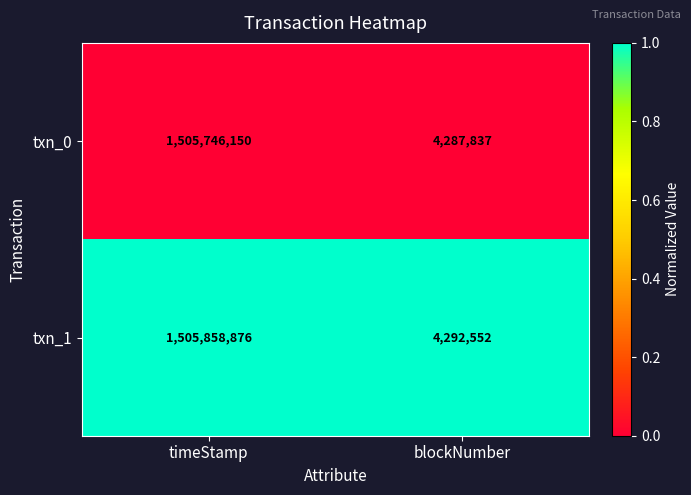

How many categories are shown in the chart?

2